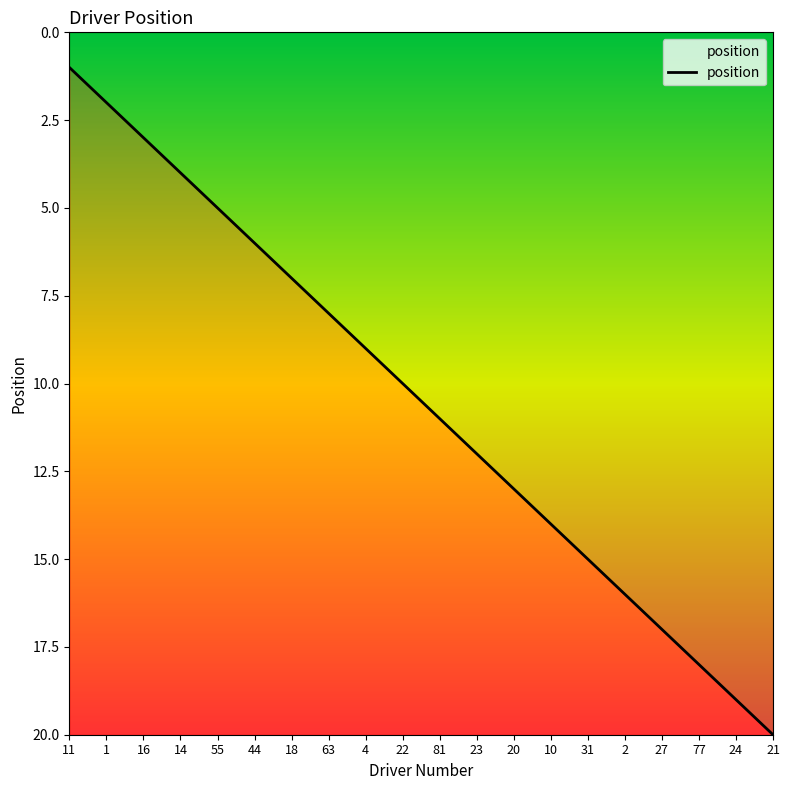

Approximately how many times larger is the value at 63 compared to 44?

1.3